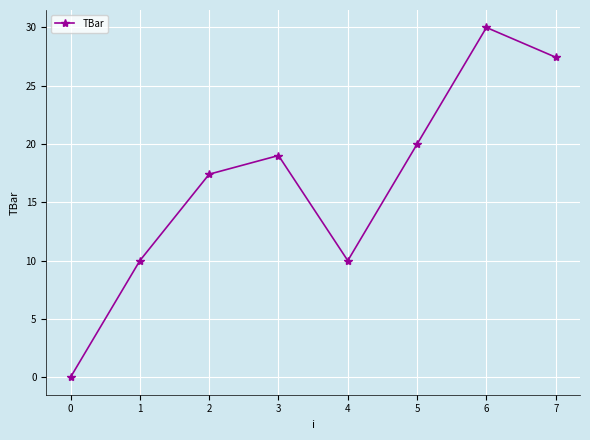

How many series are shown in this chart?

1